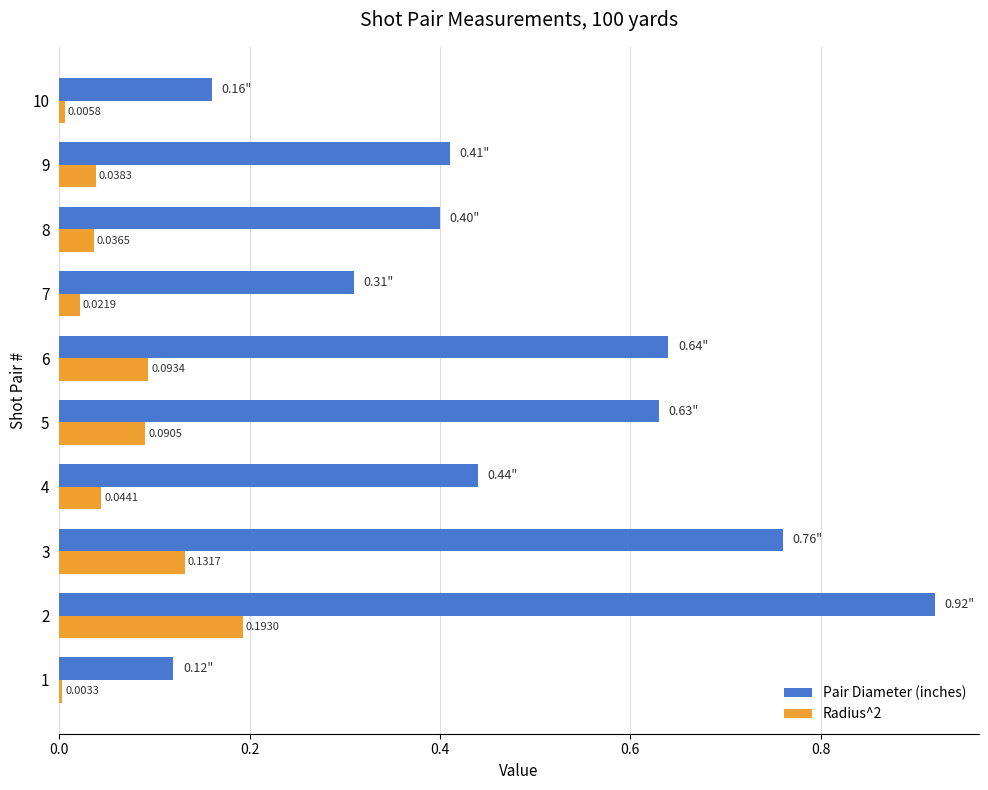

Which series changed the most between 6 and 10?

Pair Diameter (inches)